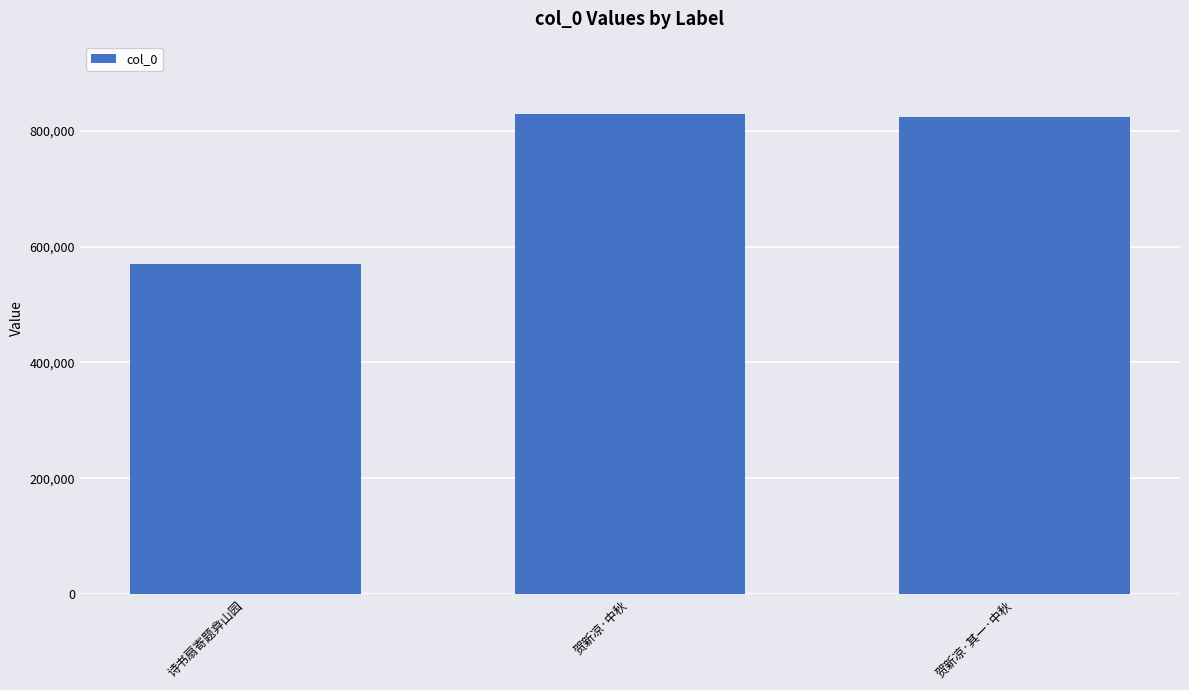

The chart shows a value of 829179 at 贺新凉·中秋. True or false?

True